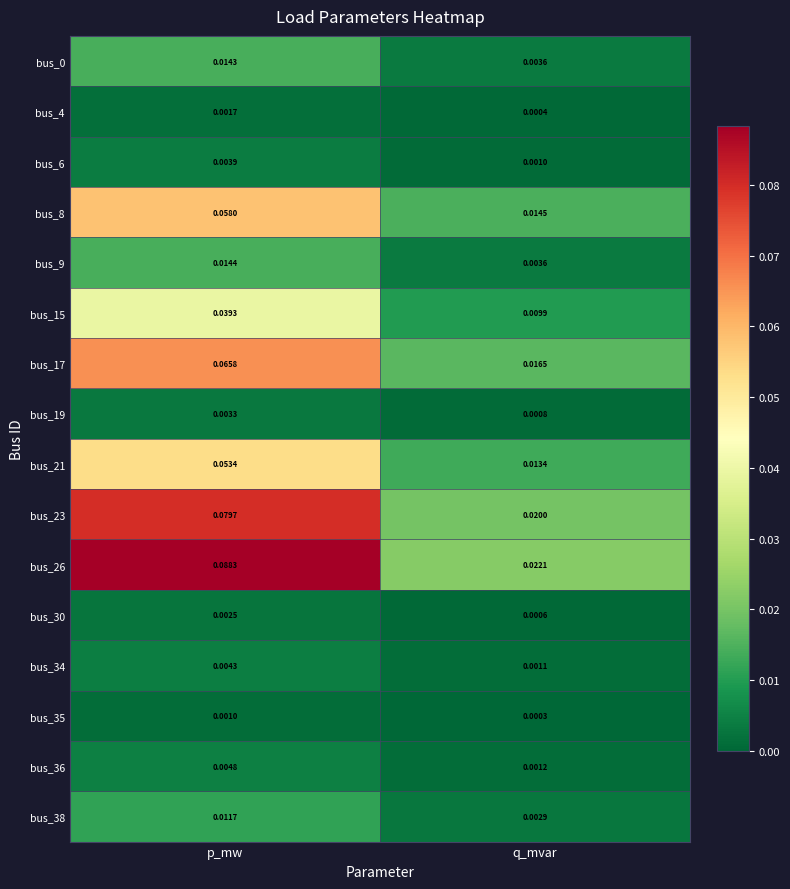

Where is bus_0 nearest to the value 0?

q_mvar